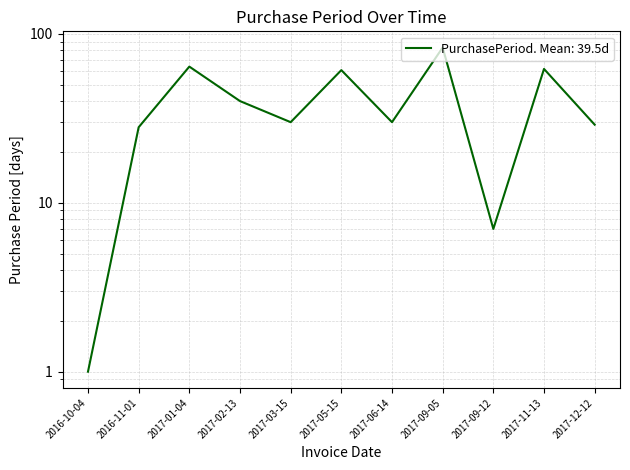

Reading left to right, transcribe all the data shown in this chart.

1	28	64	40	30	61	30	83	7	62	29